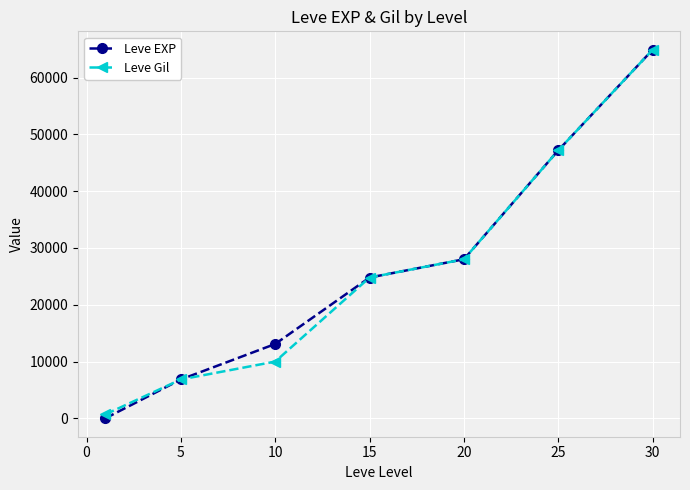

Does the chart have visible grid lines?

Yes